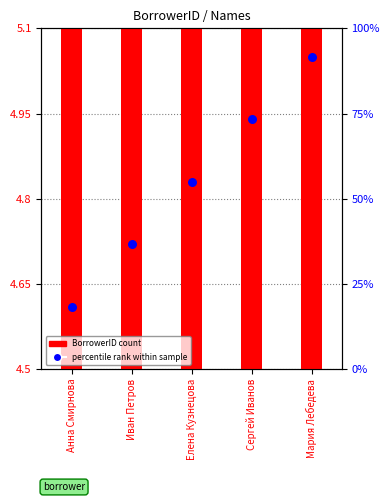

Which series has the largest total across all categories?

BorrowerID